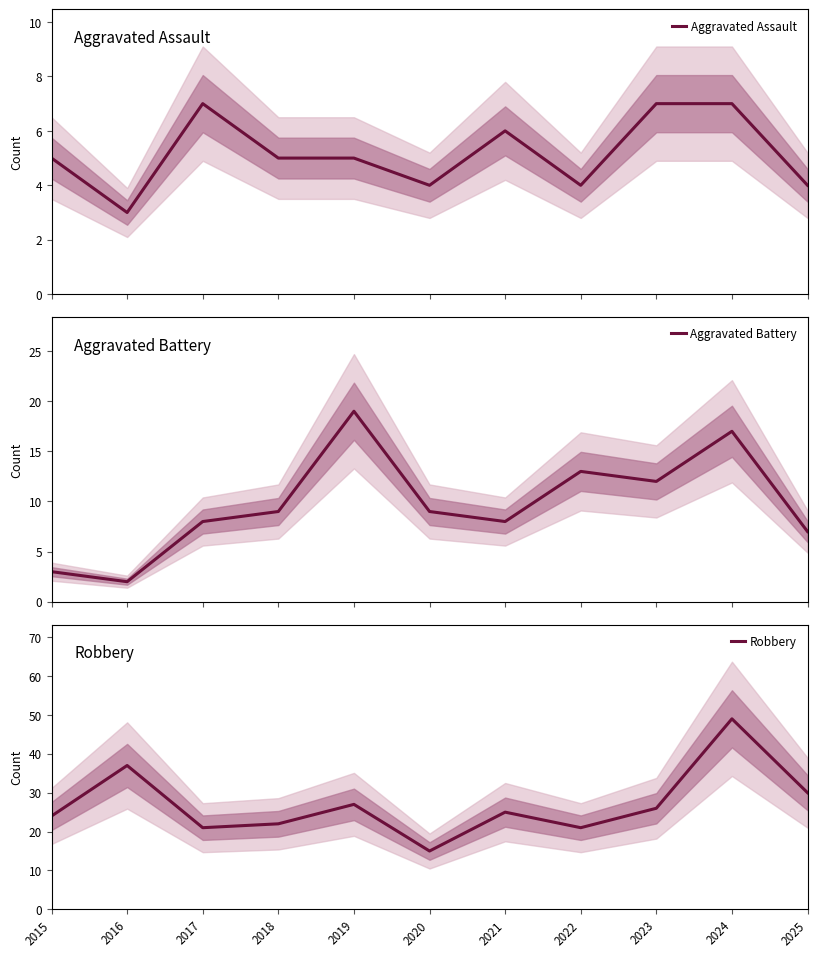

Which series has the widest spread of values?

Robbery